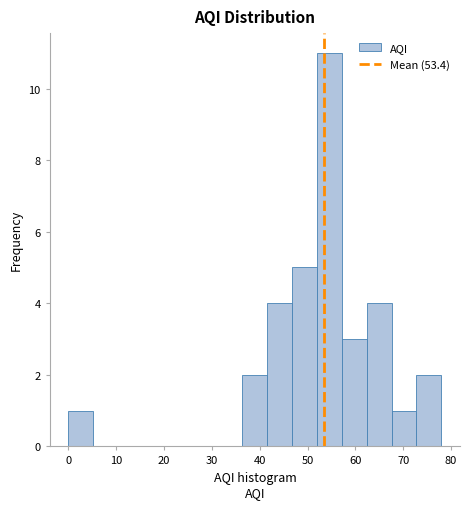

Reading left to right, transcribe this chart: for each bar, give the range it covers on the x-axis and its height. Neither the bar edges nor the heights are printed on the chart, so give them approximately, as read against the axes.

0.0 to 5.2: 1
5.2 to 10.4: 0
10.4 to 15.6: 0
15.6 to 20.8: 0
20.8 to 26.0: 0
26.0 to 31.2: 0
31.2 to 36.4: 0
36.4 to 41.6: 2
41.6 to 46.8: 4
46.8 to 52.0: 5
52.0 to 57.2: 11
57.2 to 62.4: 3
62.4 to 67.6: 4
67.6 to 72.8: 1
72.8 to 78.0: 2